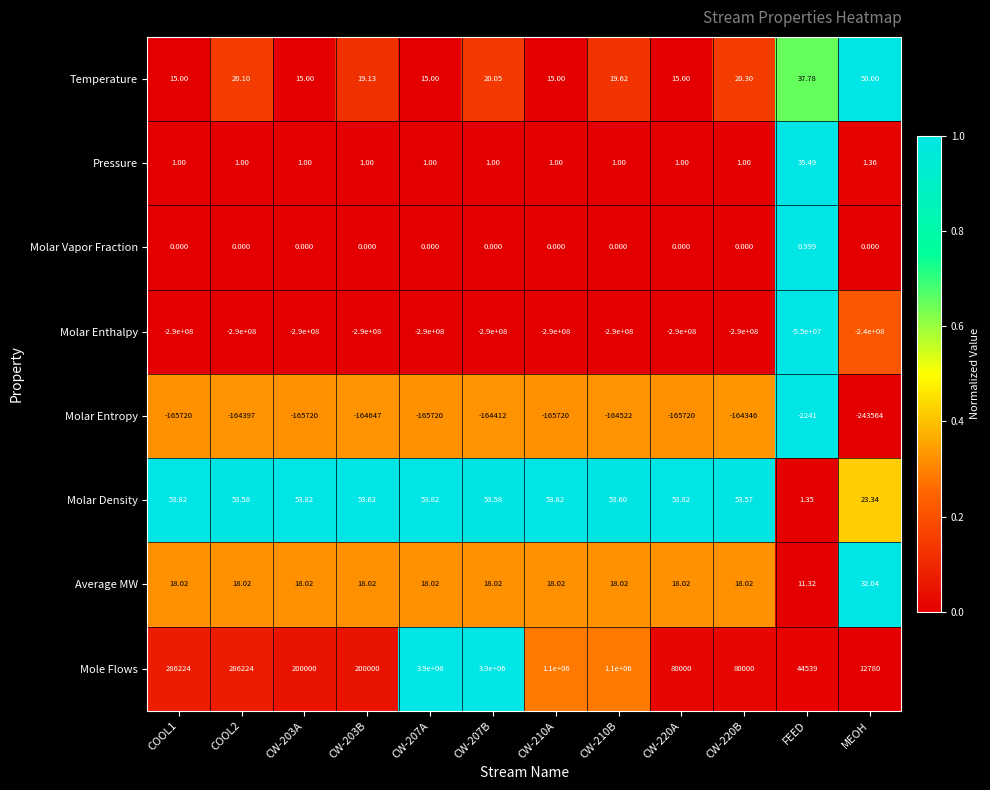

Rank the series at CW-203A from highest to lowest value.

Mole Flows, Molar Density, Average MW, Temperature, Pressure, Molar Vapor Fraction, Molar Entropy, Molar Enthalpy